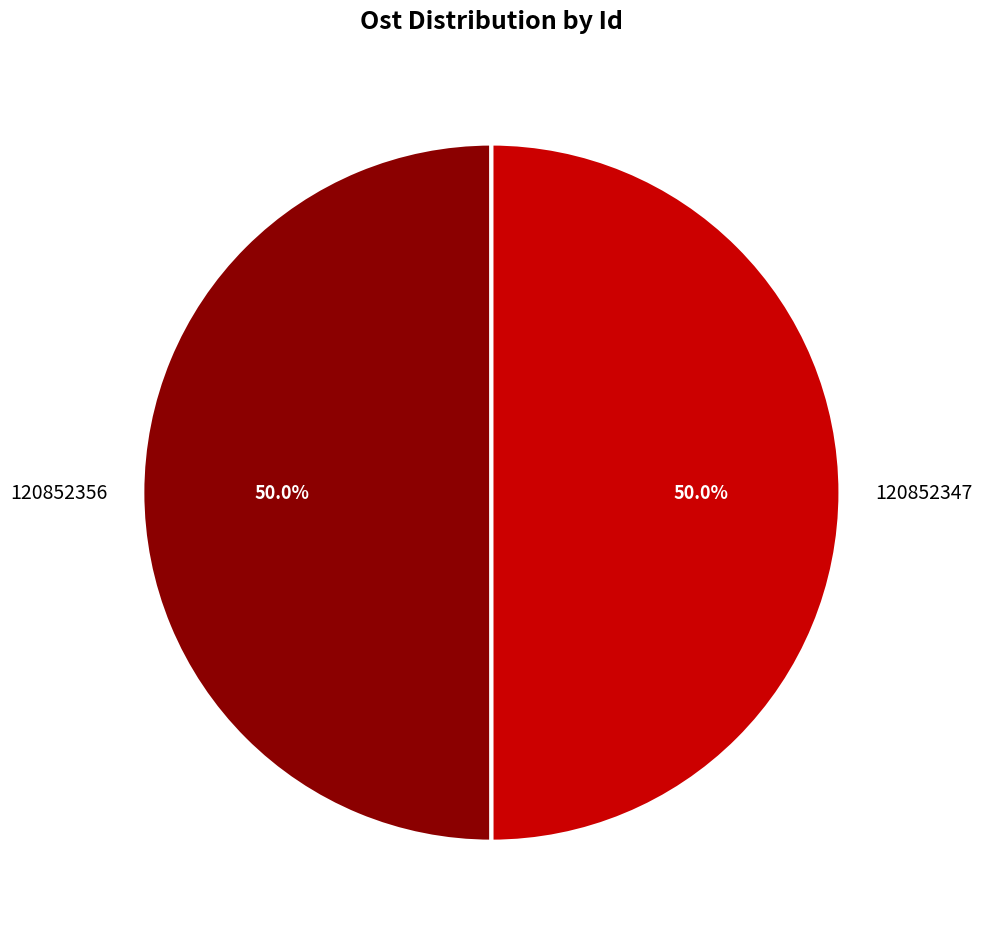

The 120852347 slice represents 50% of the pie. True or false?

True